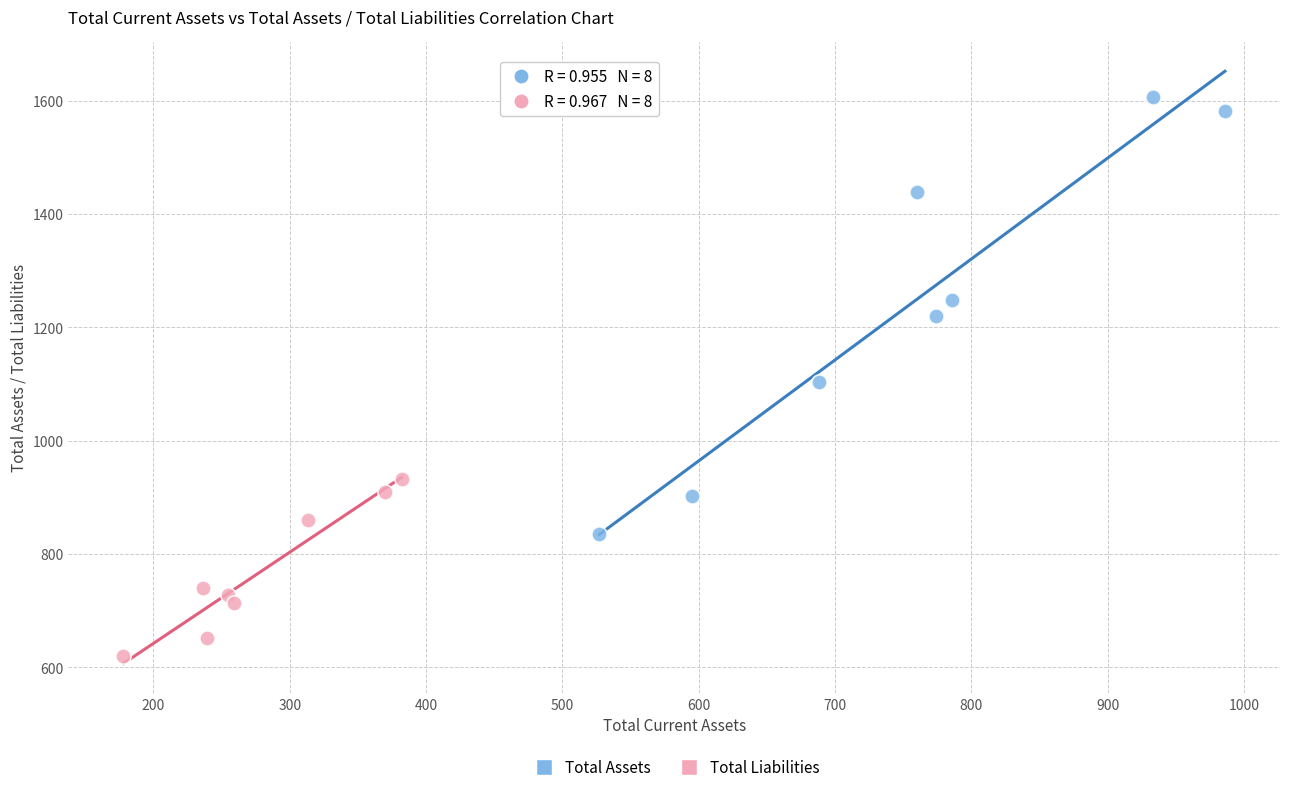

Which series has the widest spread of Y values?

Total Assets